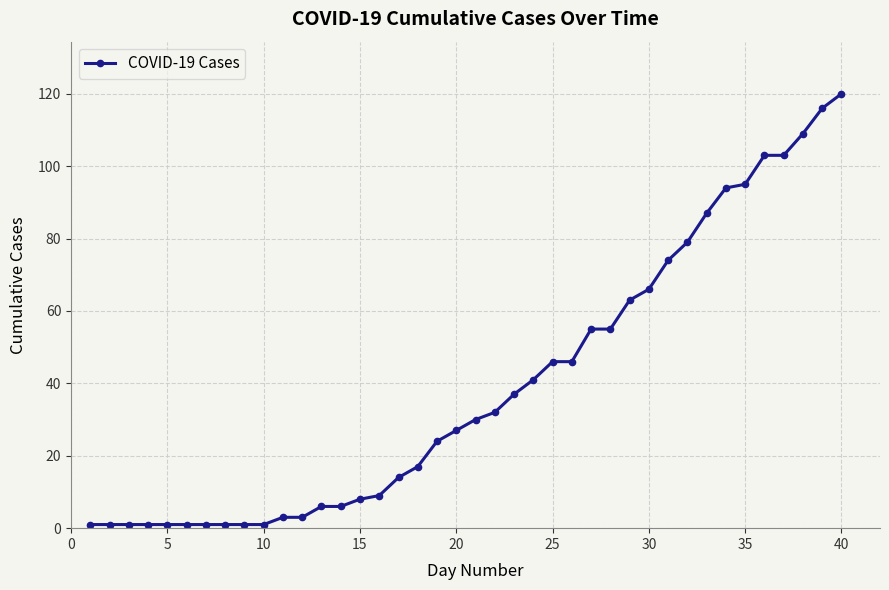

What is the sum of all values?

1578